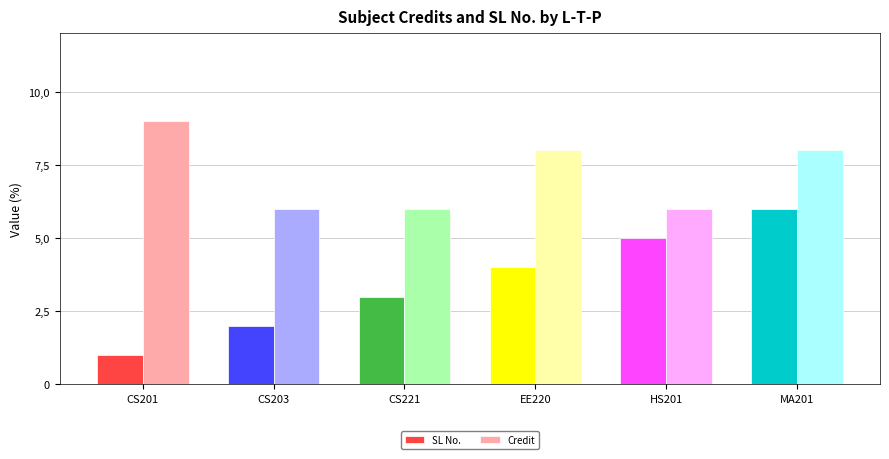

Does the chart contain stacked bars?

No